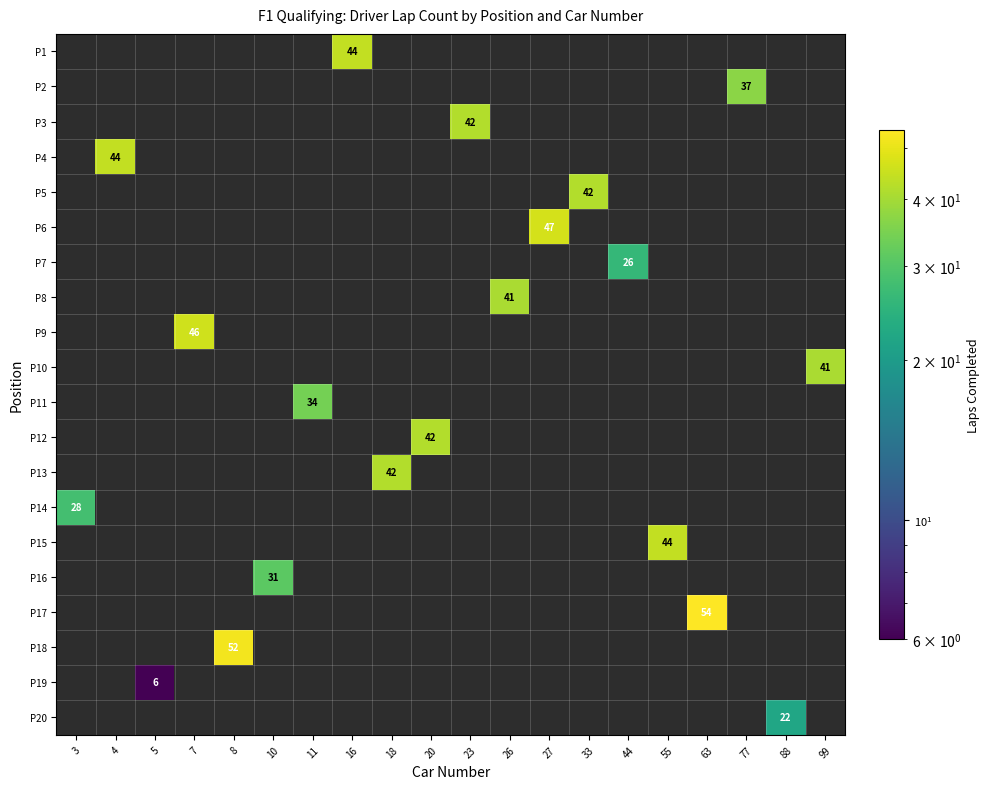

What is the greatest value displayed?

54